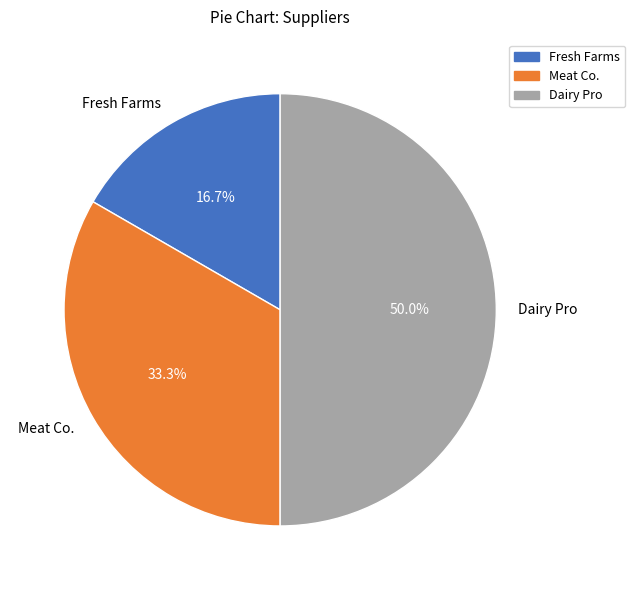

What is the smallest slice in the pie chart?

Fresh Farms